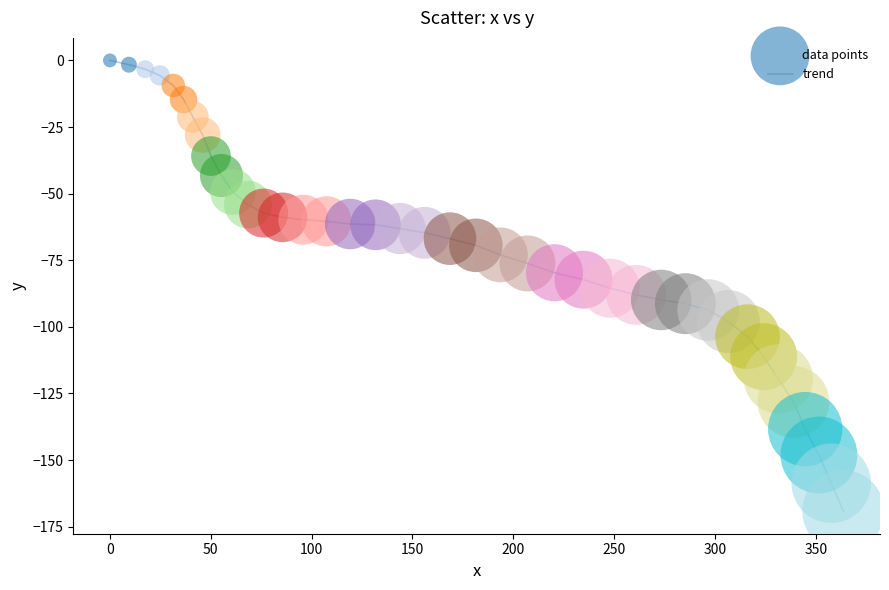

What is the minimum value shown in the chart?

-169.2